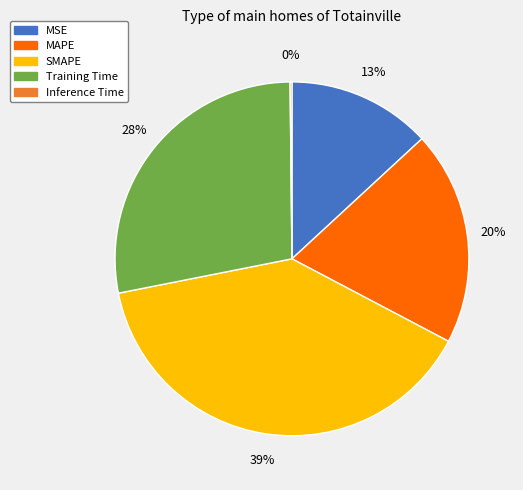

The SMAPE slice represents 39% of the pie. True or false?

True